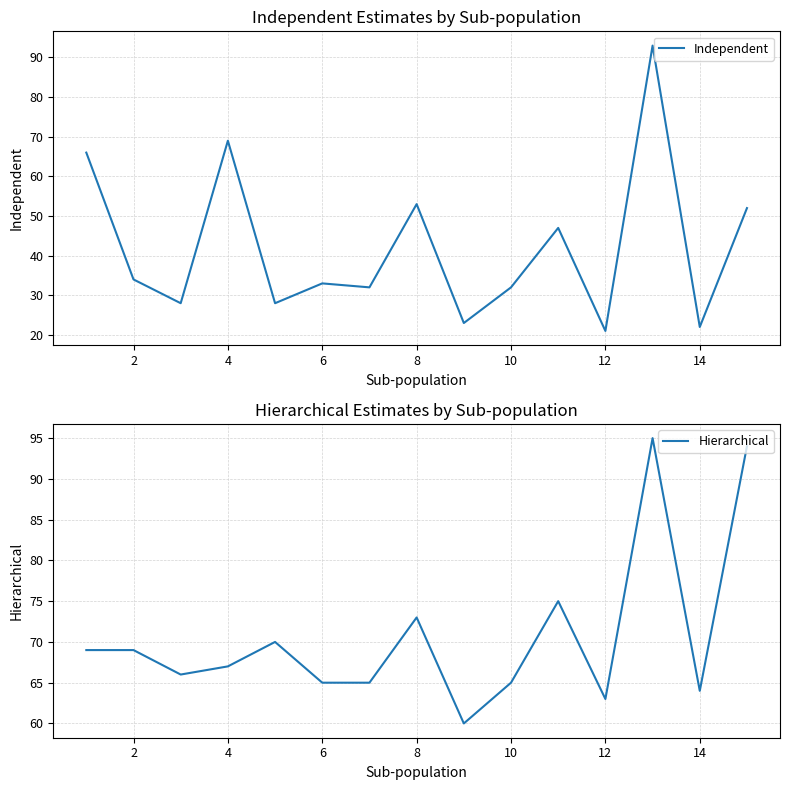

The value of Independent at 8 is 53. True or false?

True